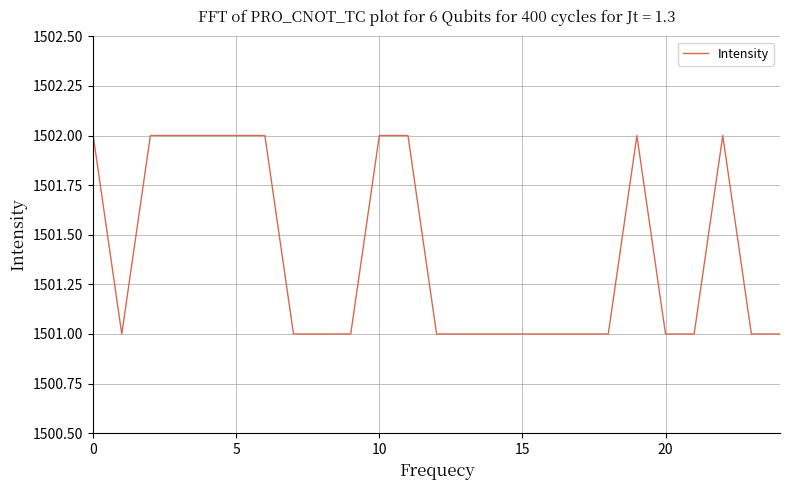

What is the maximum value shown in the chart?

1502